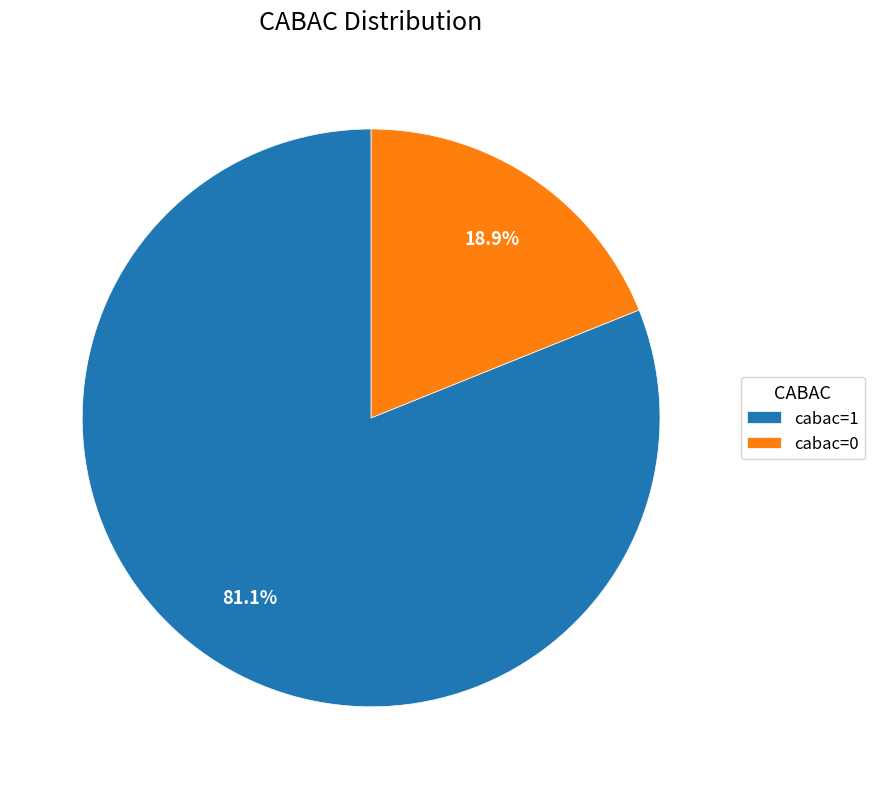

How much of the chart is everything except cabac=0?

81.1%